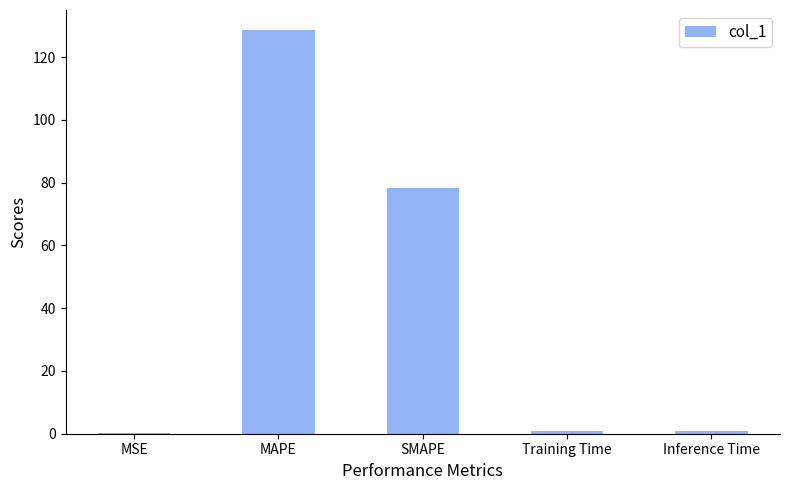

What is the greatest value displayed?

128.6